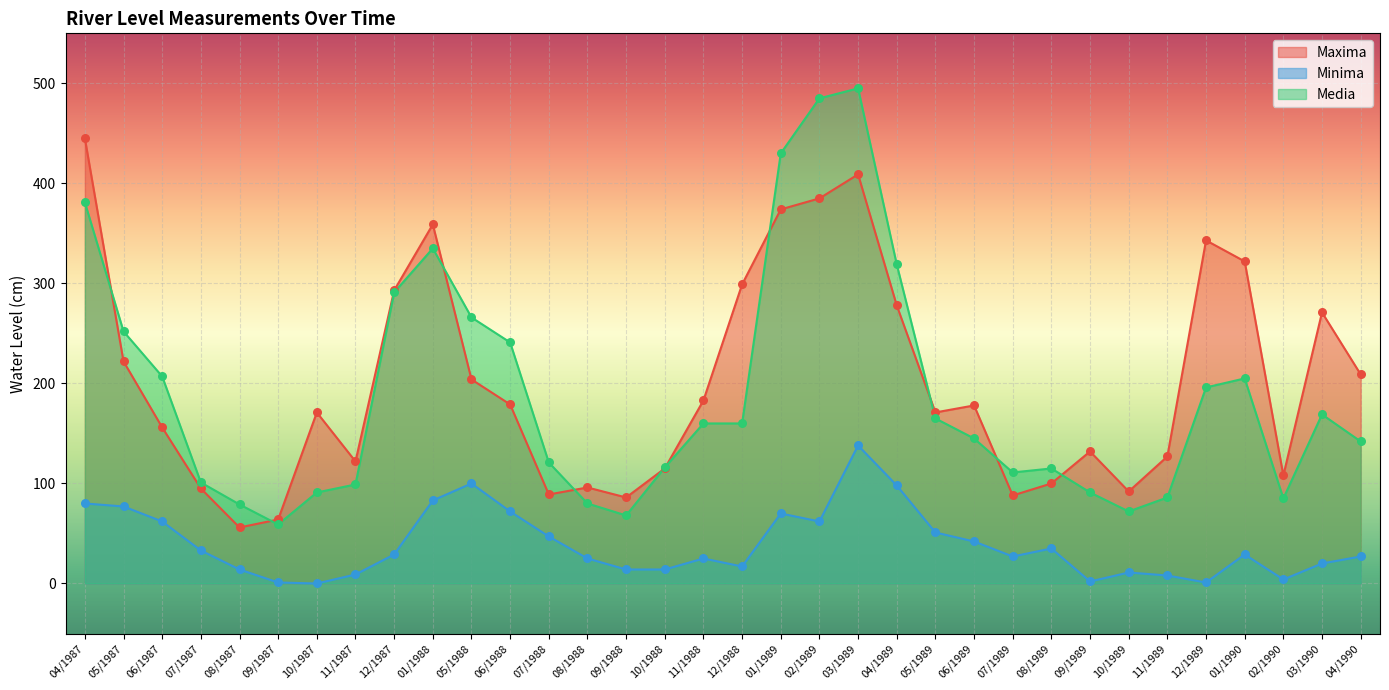

At which category is the sum across all series the highest?

03/1989